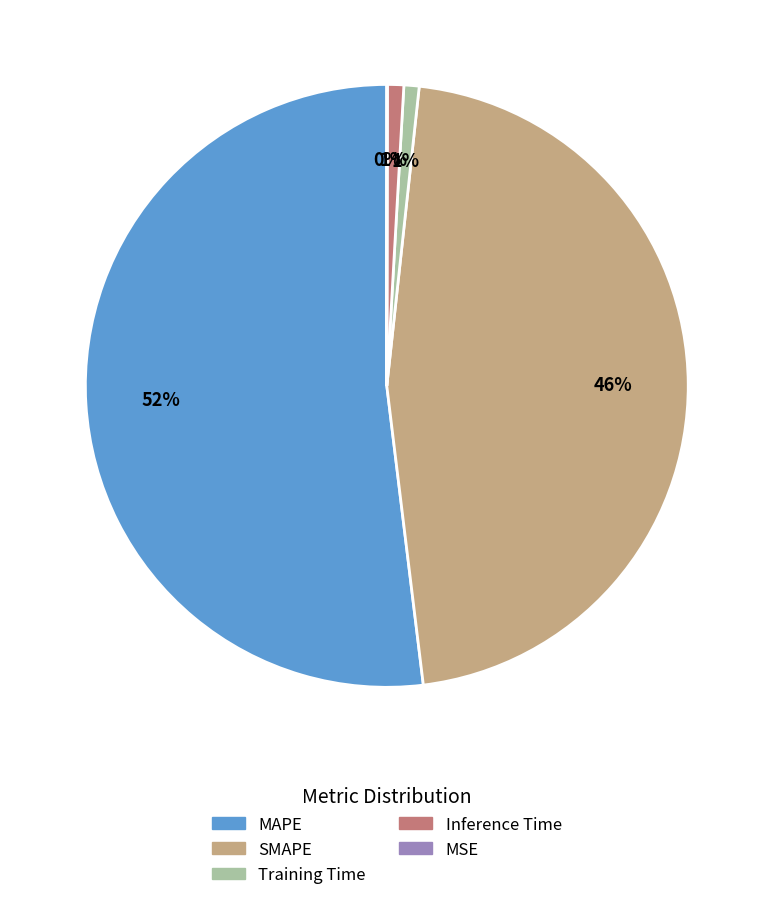

Which slice is the largest?

MAPE